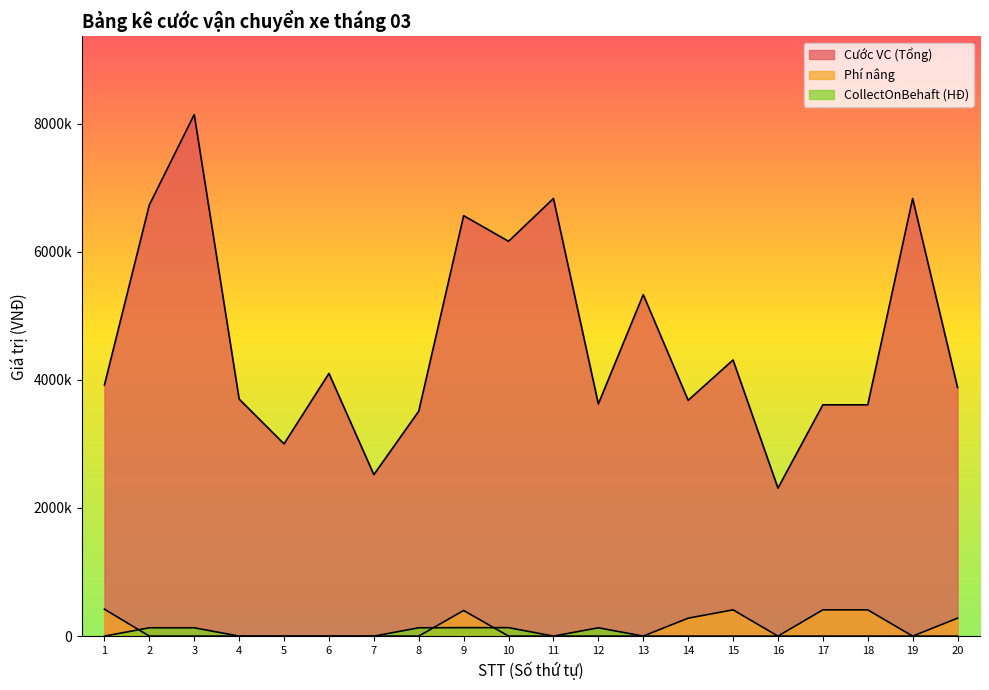

What is the sum of all CollectOnBehaft (HĐ) values?

784000